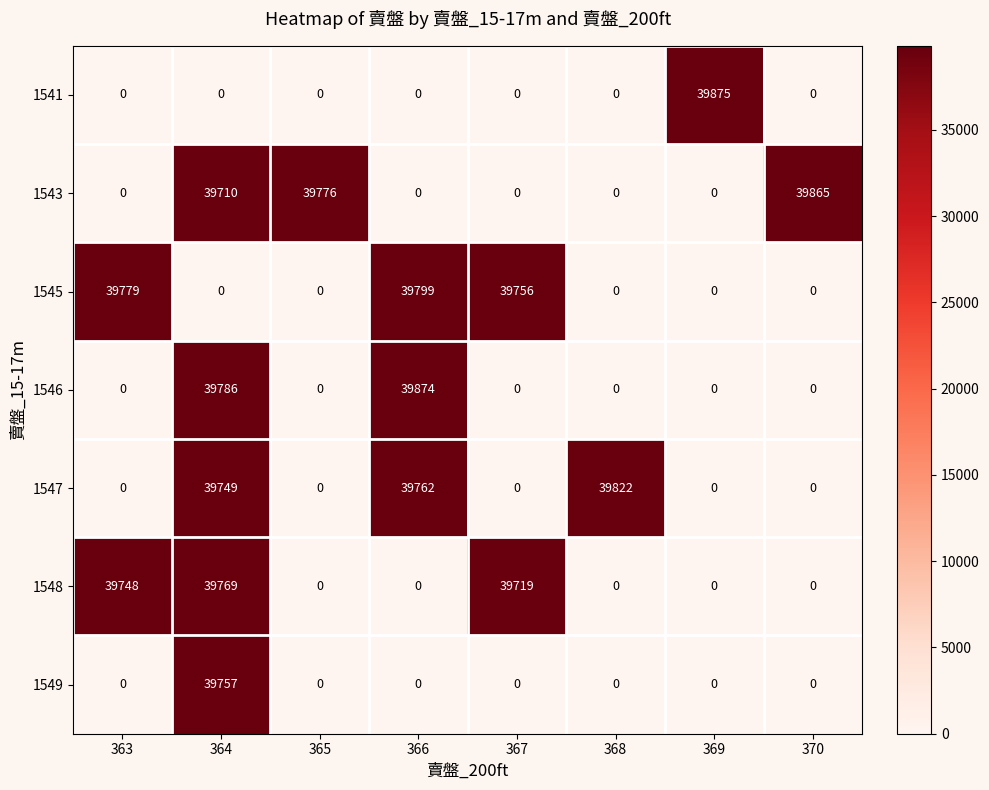

Which series has the widest spread of values?

1541